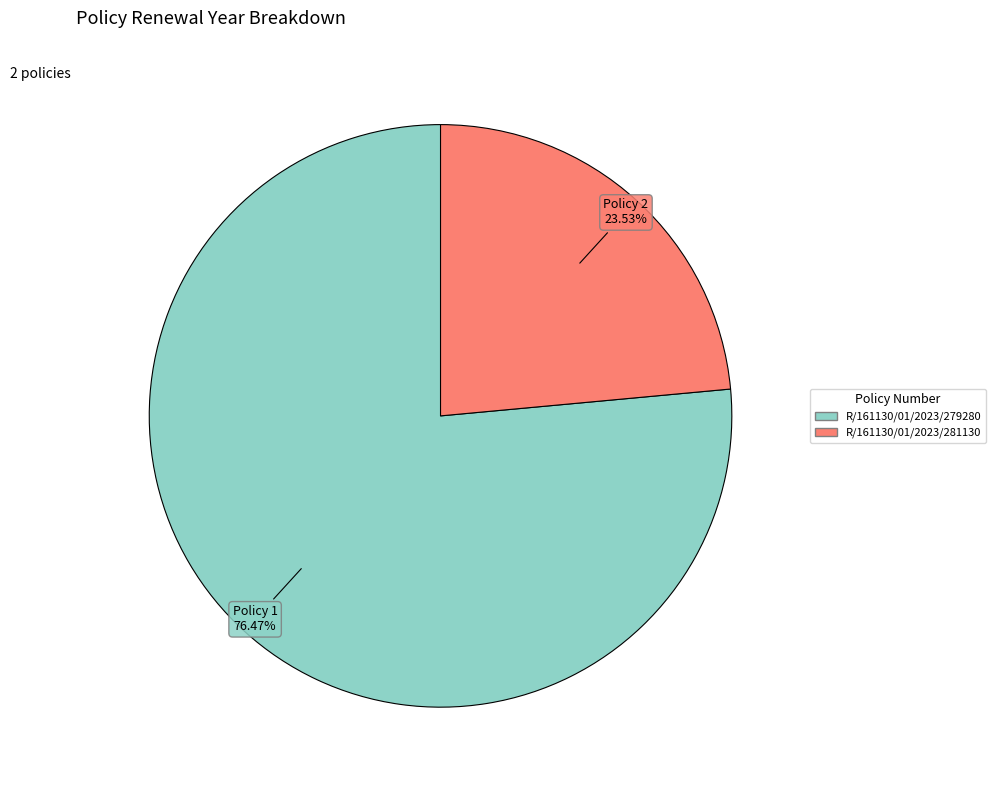

What is the total percentage of R/161130/01/2023/281130 and R/161130/01/2023/279280?

100.0%